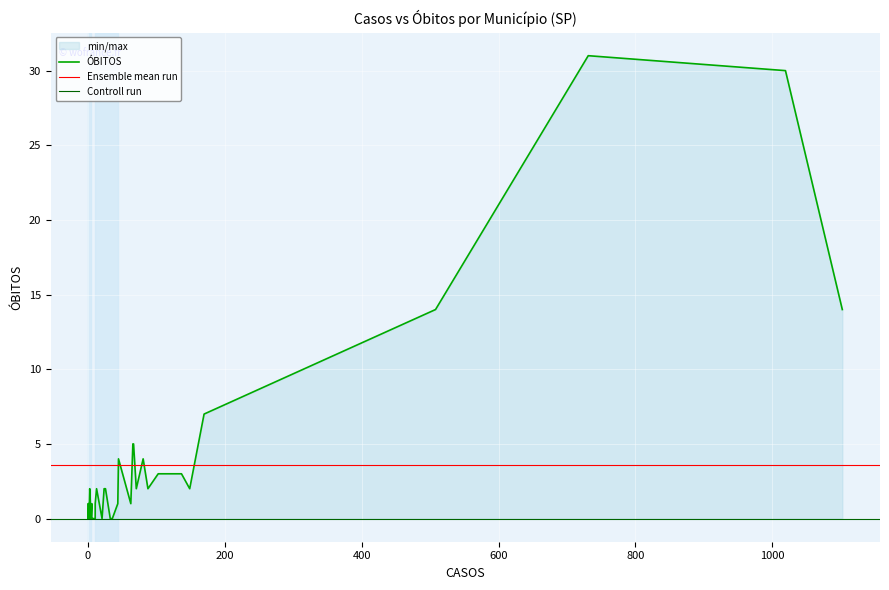

What is the average value?

4